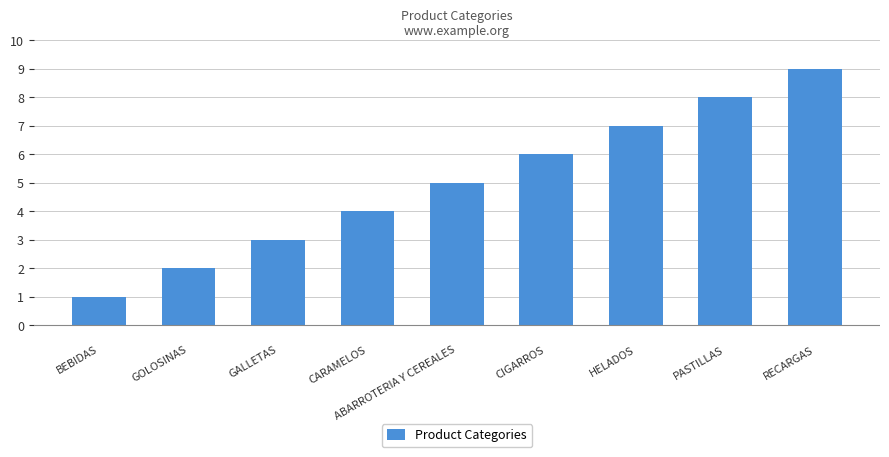

How many values are below 5?

4